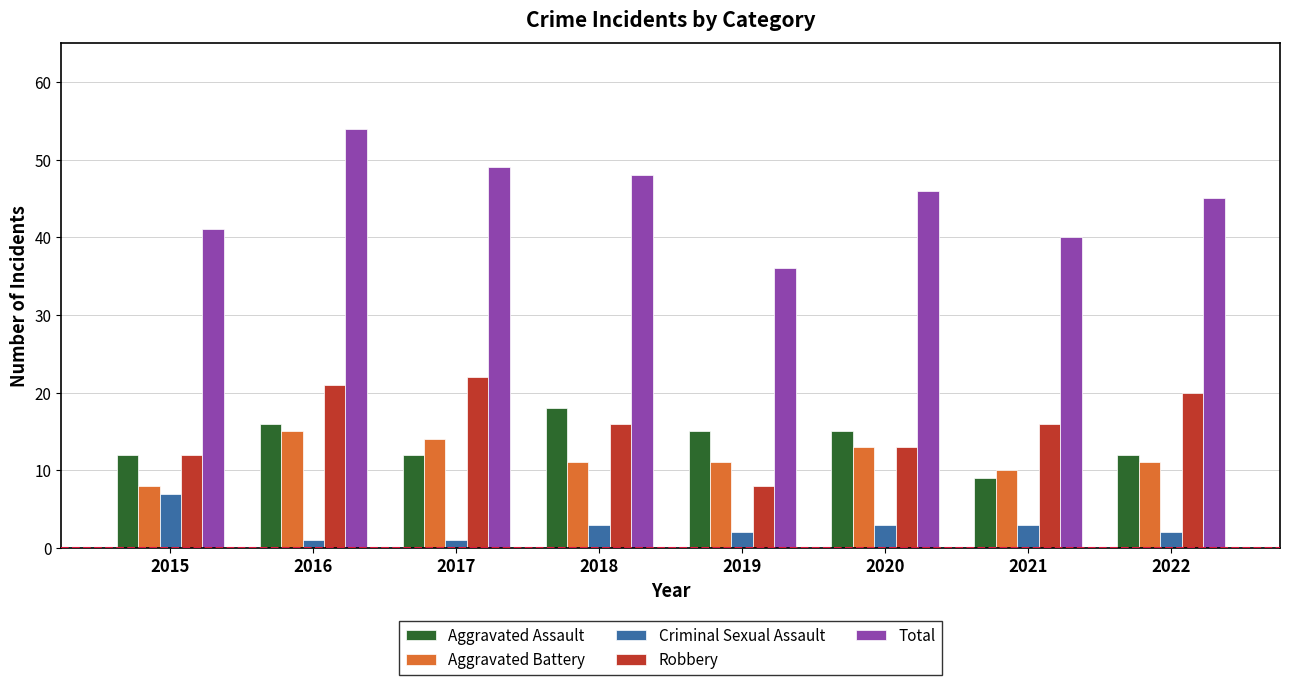

What is the average value of the Criminal Sexual Assault series?

3